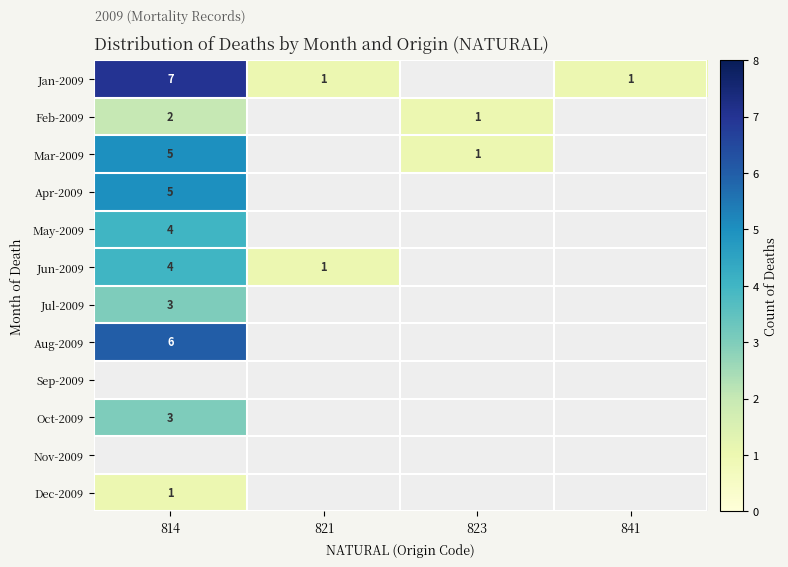

The value of Aug-2009 at 814 is 10. True or false?

False